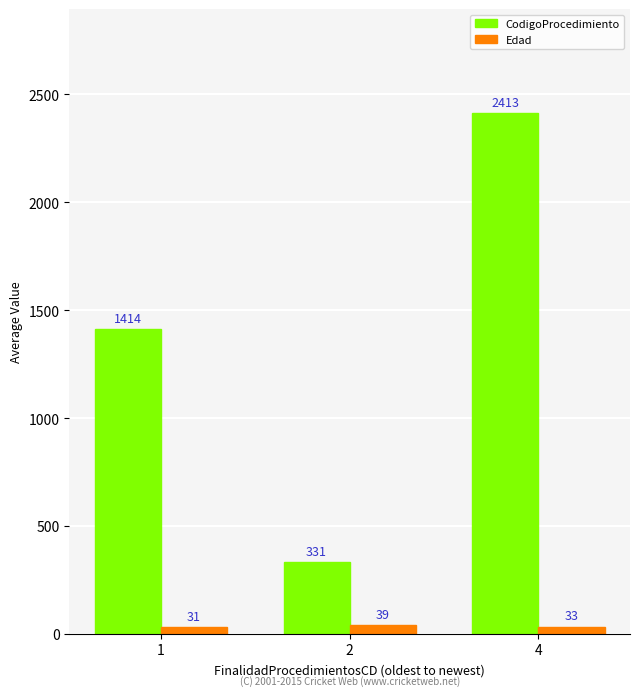

What is the approximate value of CodigoProcedimiento at 1, to the nearest 10?

1410